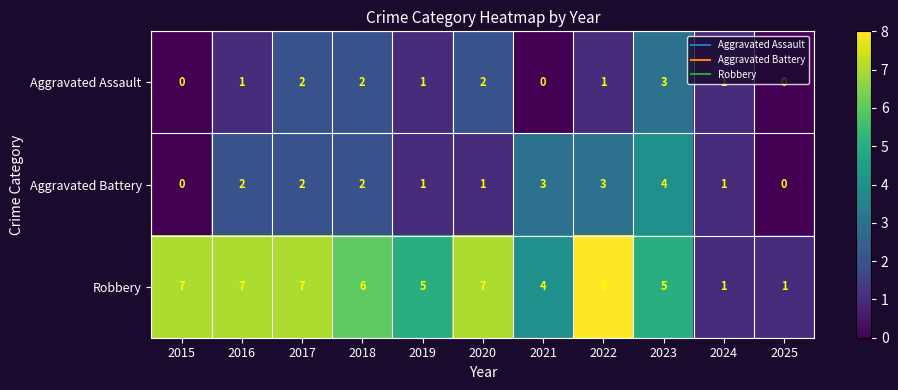

At how many categories does at least one series exceed 3?

9